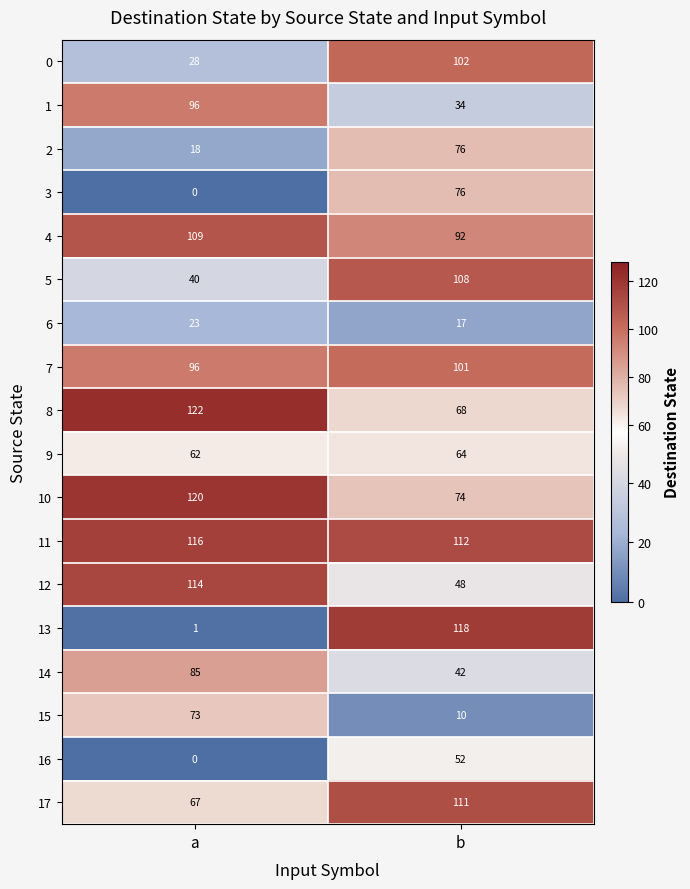

List the labels in order of 15 value, smallest first.

b, a